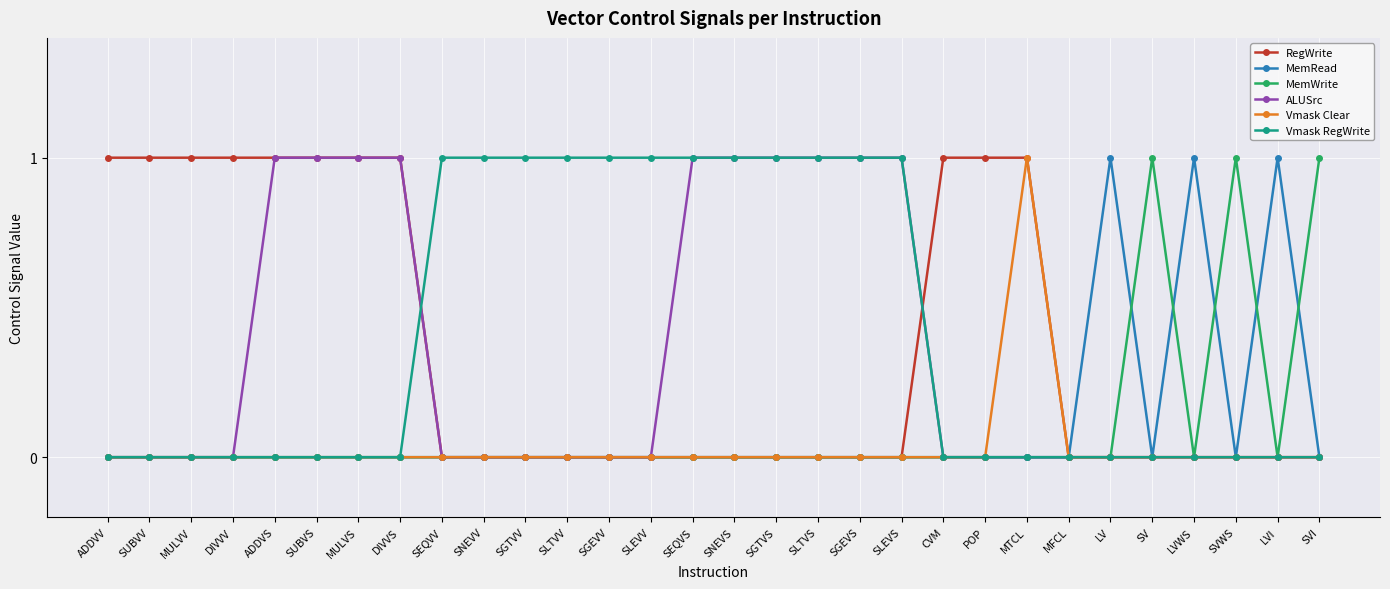

Is the value of RegWrite at MTCL greater than the value of MemWrite at ADDVS?

Yes